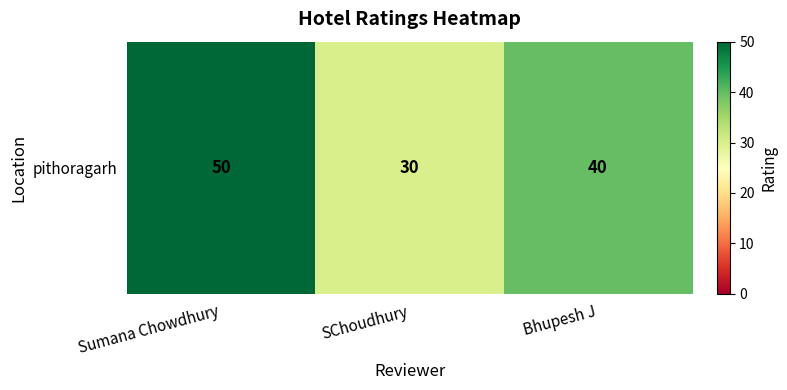

Which label corresponds to the smallest value in the chart?

SChoudhury